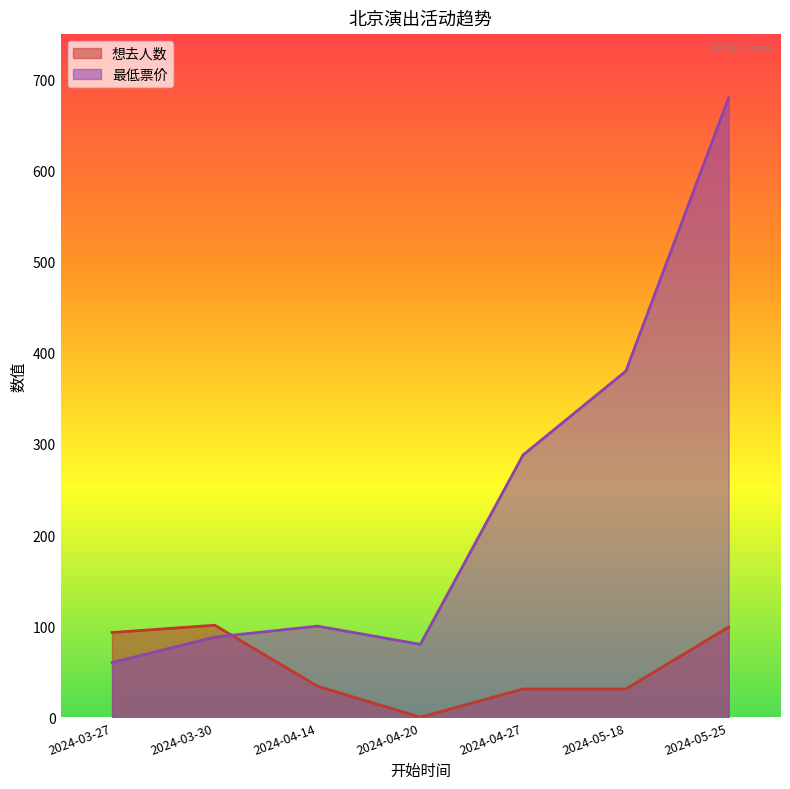

Rank the categories by 最低票价 value from lowest to highest.

2024-03-27, 2024-04-20, 2024-03-30, 2024-04-14, 2024-04-27, 2024-05-18, 2024-05-25